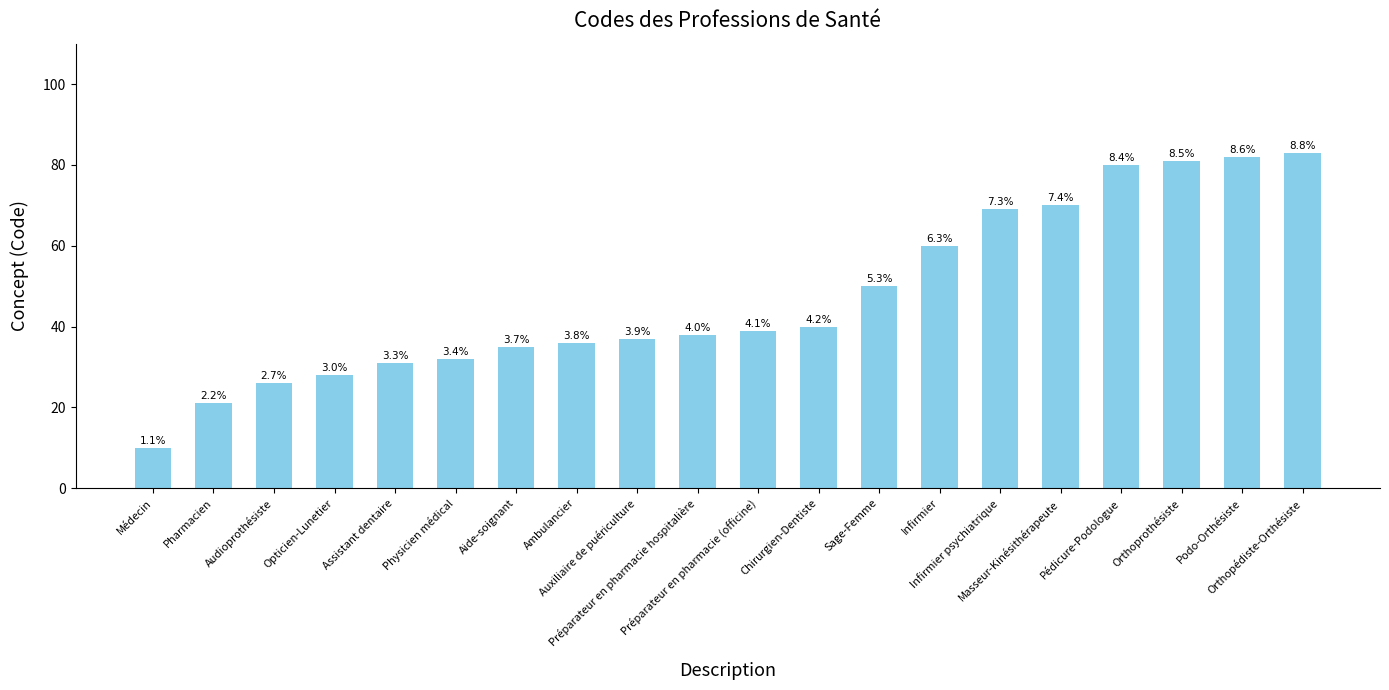

Are the bars horizontal?

No